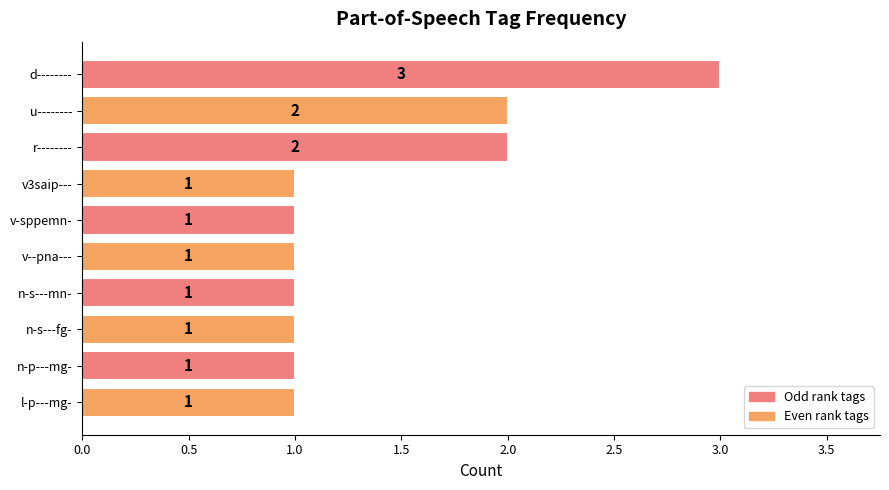

What is the maximum value shown in the chart?

3